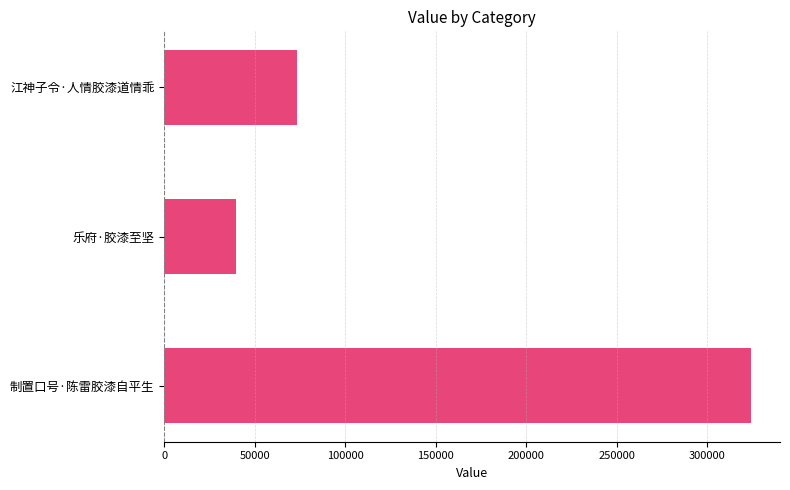

Rank the categories by value from highest to lowest.

制置口号·陈雷胶漆自平生, 江神子令·人情胶漆道情乖, 乐府·胶漆至坚